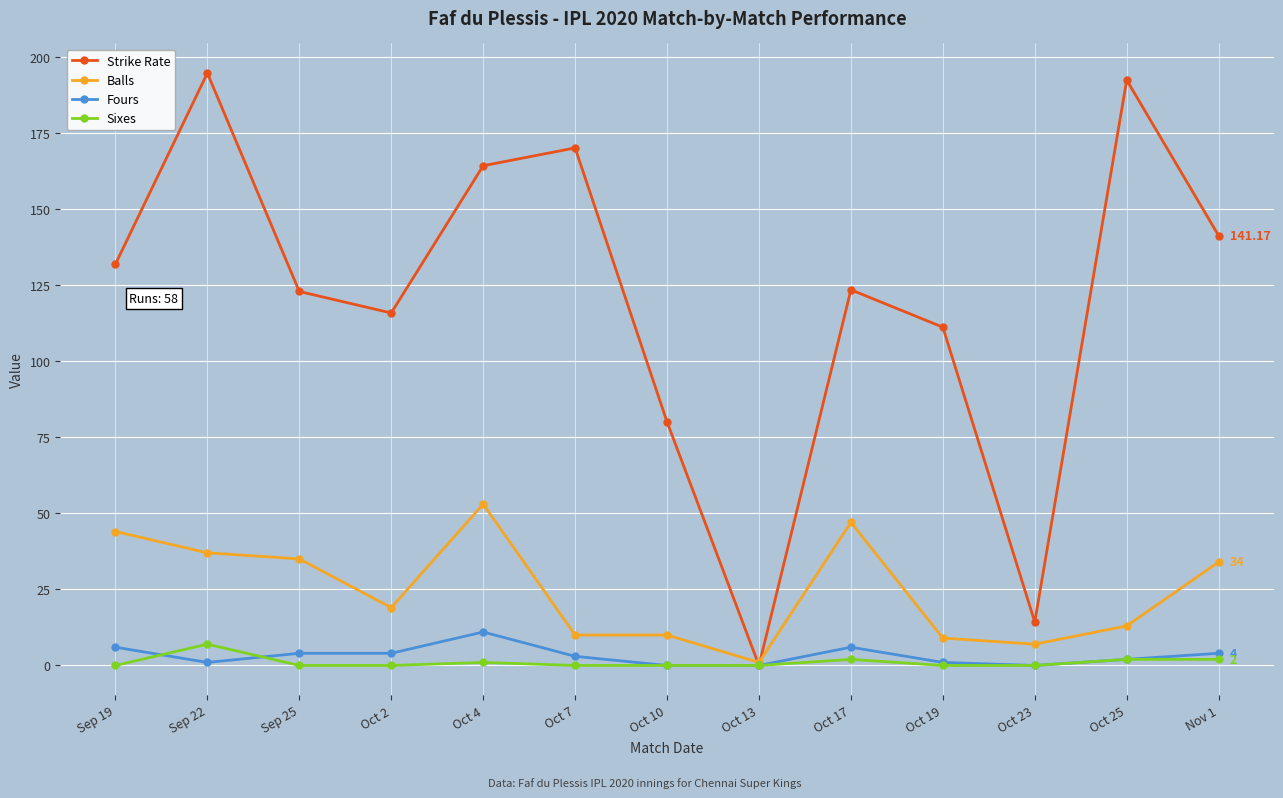

True or false: Sixes has more than 1 points higher than both neighbors.

True